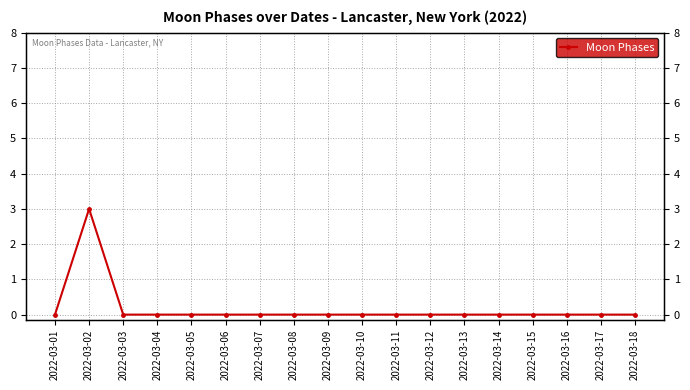

What is the maximum value shown in the chart?

3